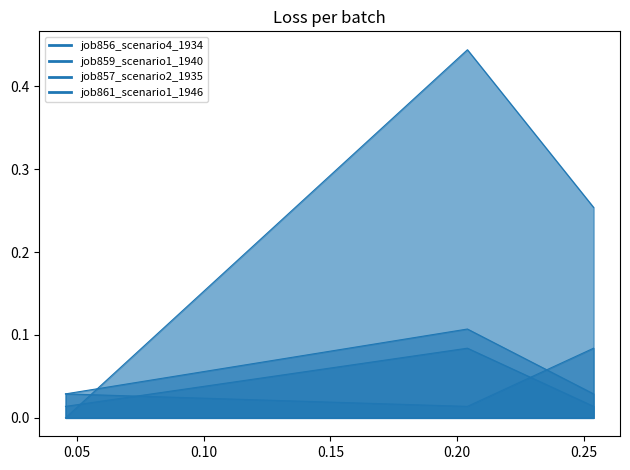

Reading left to right, list all the values displayed in this chart.

job856_scenario4_1934: 0.0	0.4	0.3
job859_scenario1_1940: 0.0	0.0	0.1
job857_scenario2_1935: 0.0	0.1	0.0
job861_scenario1_1946: 0.0	0.1	0.0